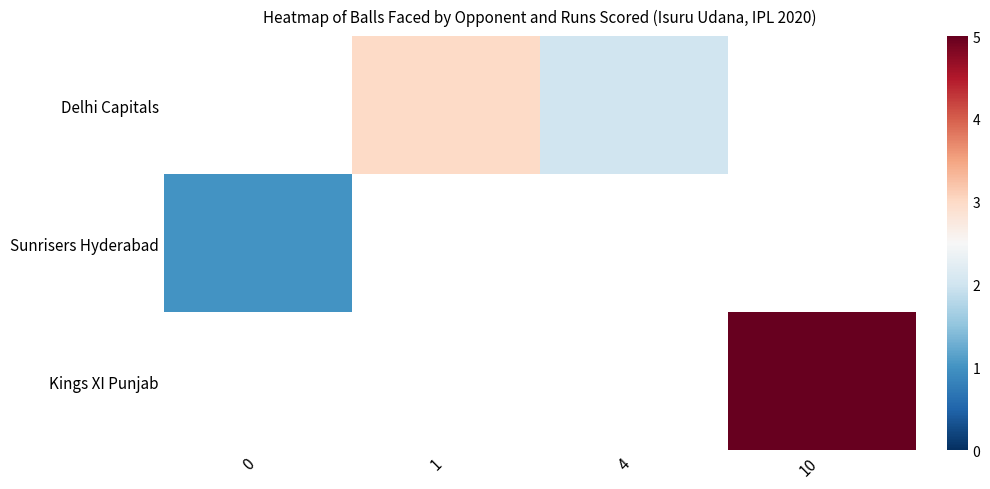

What is the maximum value for Sunrisers Hyderabad?

1.0